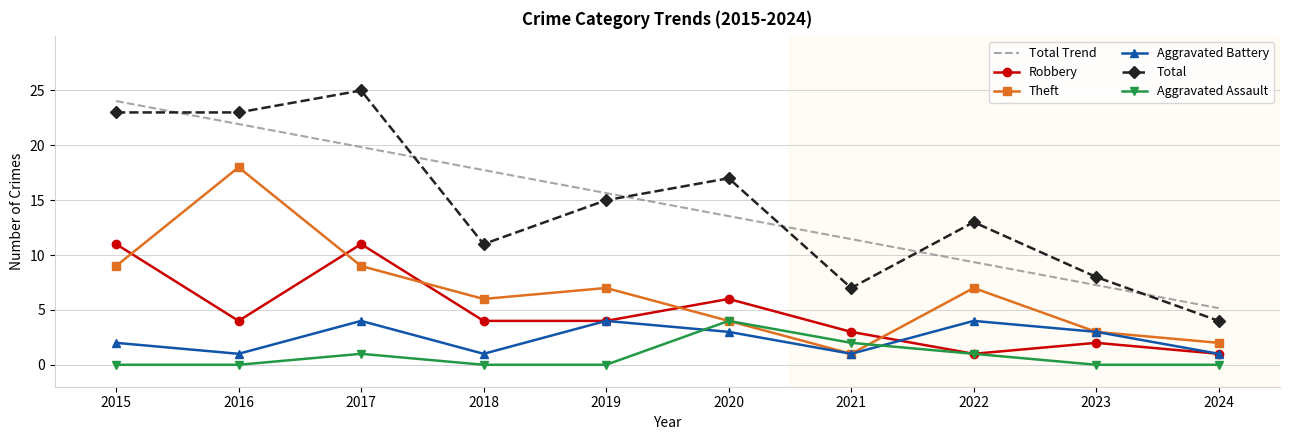

Reading right to left, what are all the values shown in this chart?

Robbery: 2024=1	2023=2	2022=1	2021=3	2020=6	2019=4	2018=4	2017=11	2016=4	2015=11
Theft: 2024=2	2023=3	2022=7	2021=1	2020=4	2019=7	2018=6	2017=9	2016=18	2015=9
Aggravated Battery: 2024=1	2023=3	2022=4	2021=1	2020=3	2019=4	2018=1	2017=4	2016=1	2015=2
Total: 2024=4	2023=8	2022=13	2021=7	2020=17	2019=15	2018=11	2017=25	2016=23	2015=23
Aggravated Assault: 2024=0	2023=0	2022=1	2021=2	2020=4	2019=0	2018=0	2017=1	2016=0	2015=0